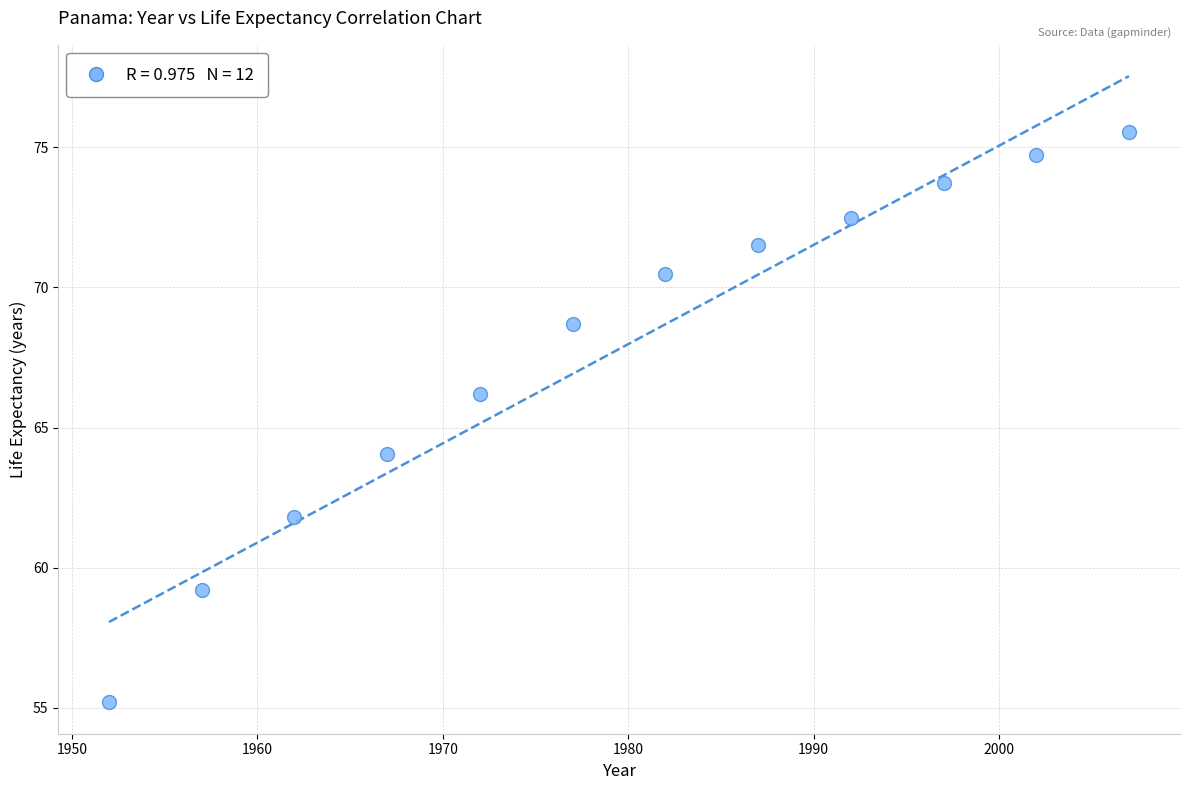

What Y value in the scatter plot is closest to 65?

64.1